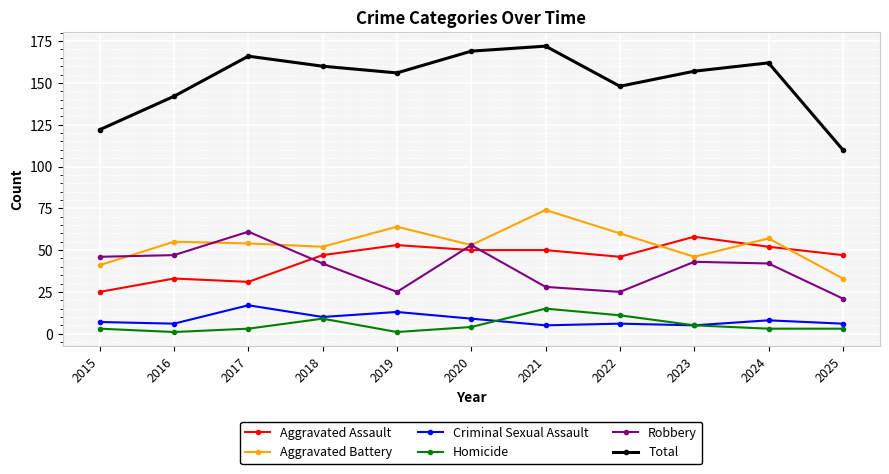

How many data points does each series have?

11